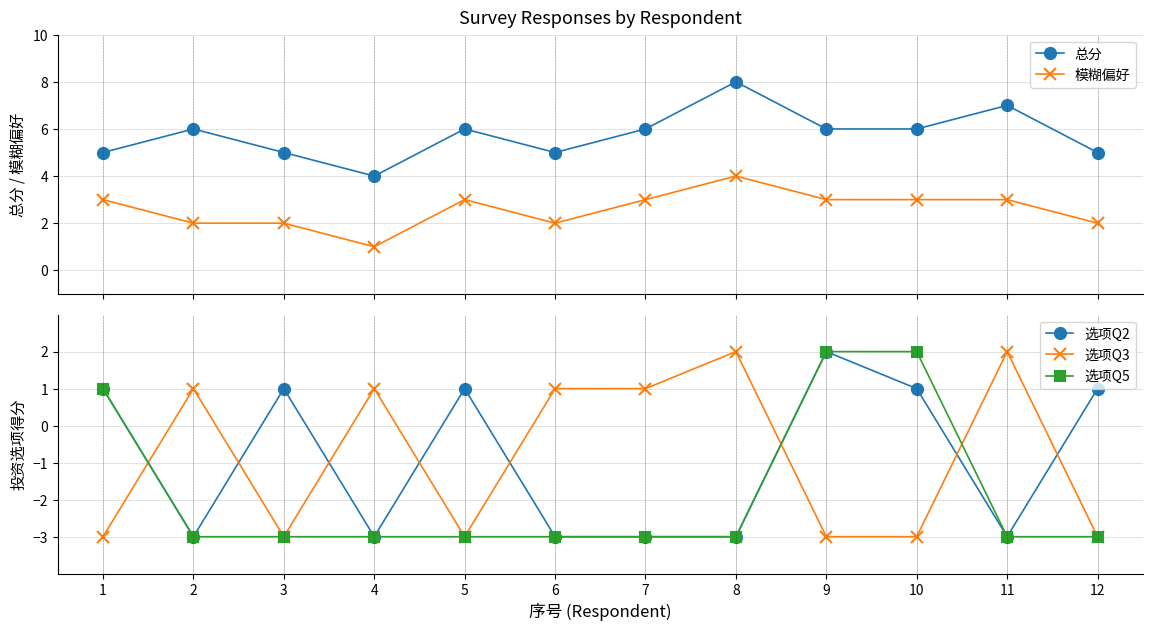

True or false: 模糊偏好 and 选项Q2 cross at least once.

False